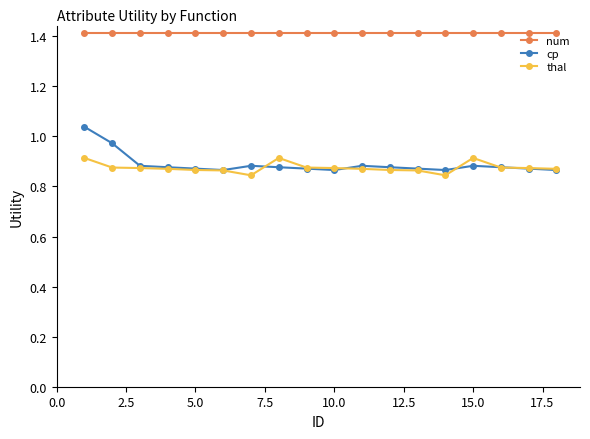

True or false: cp has more than 1 points higher than both neighbors.

True